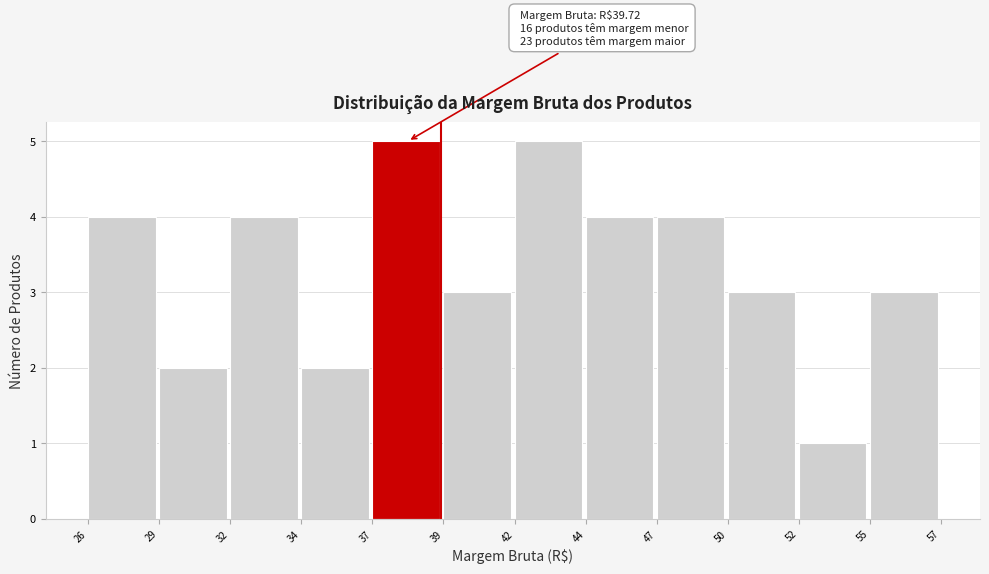

Reading left to right, extract all data points from this chart.

4	2	4	2	5	3	5	4	4	3	1	3